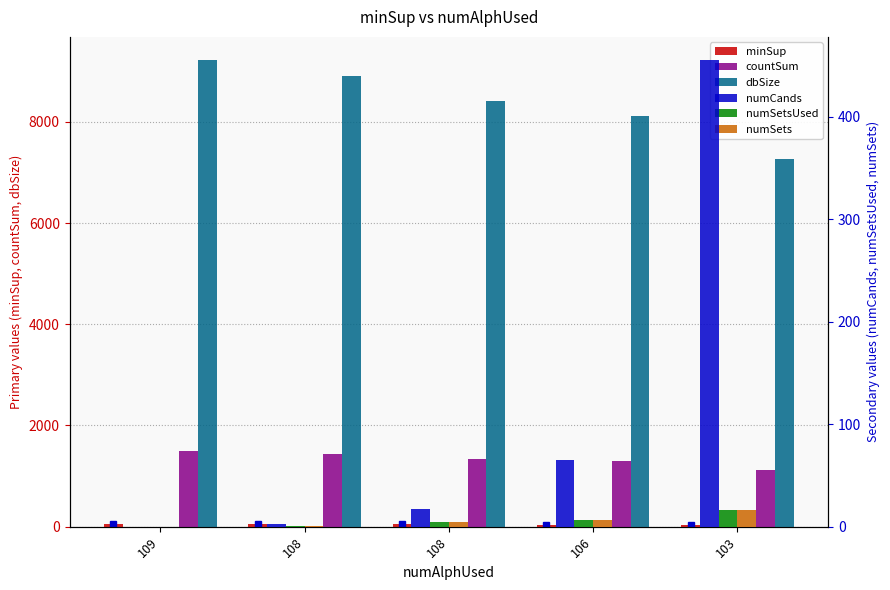

What is the maximum value for numSets?

16